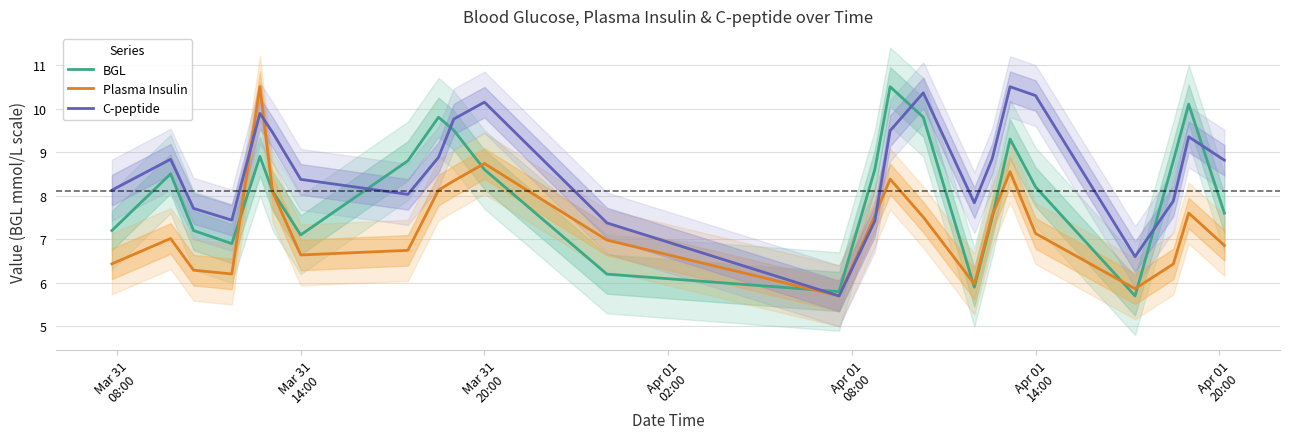

List the series in order of their overall mean, lowest first.

Plasma Insulin, BGL, C-peptide